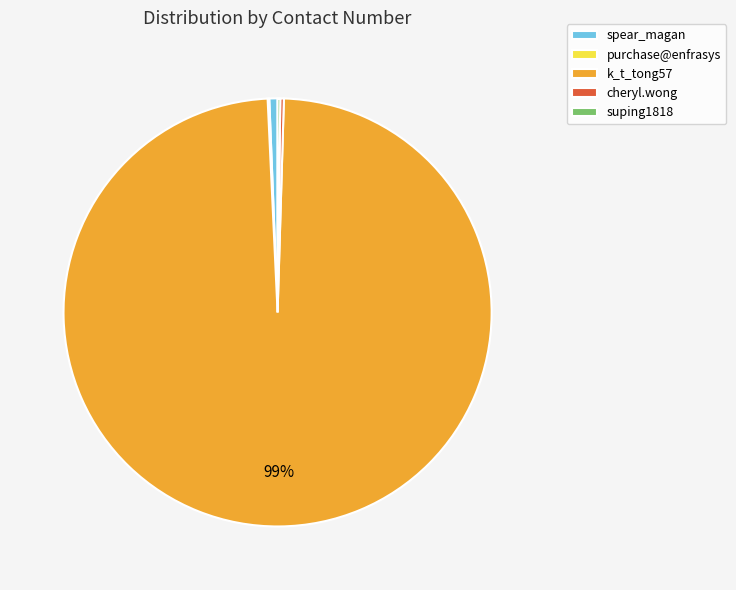

What is the largest slice in the pie chart?

k_t_tong57